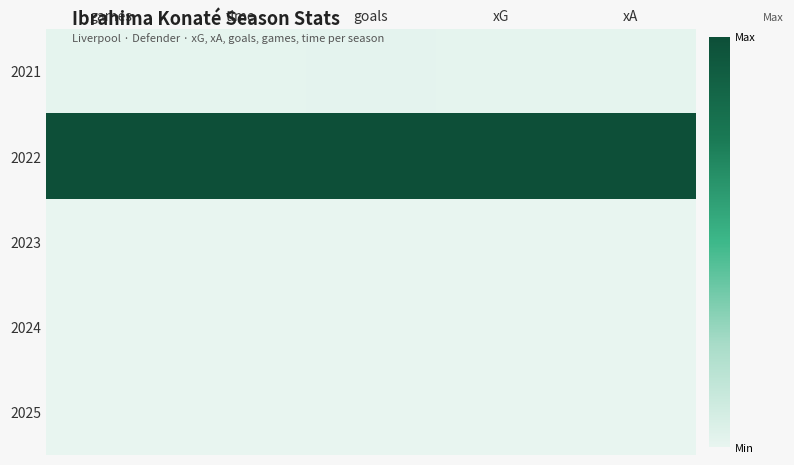

At which category does the chart reach its peak across all series?

games